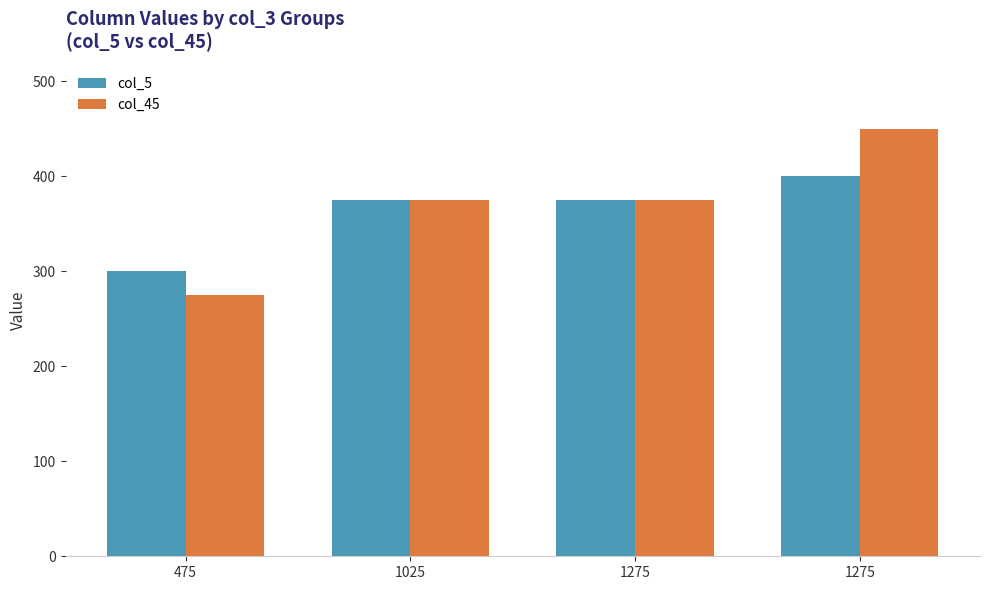

How many bars are there in total?

8